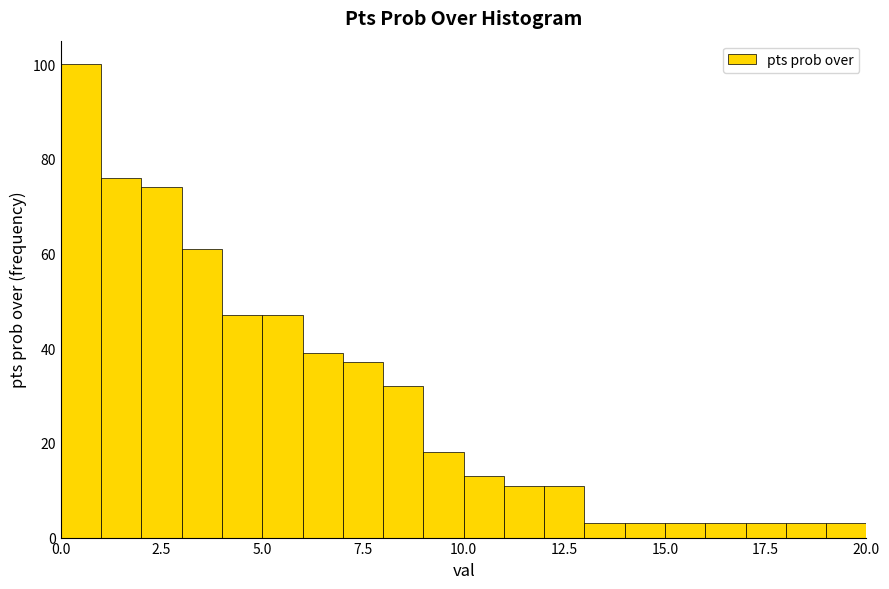

Read against the x-axis, roughly where is the centre of the tallest bar?

0.5